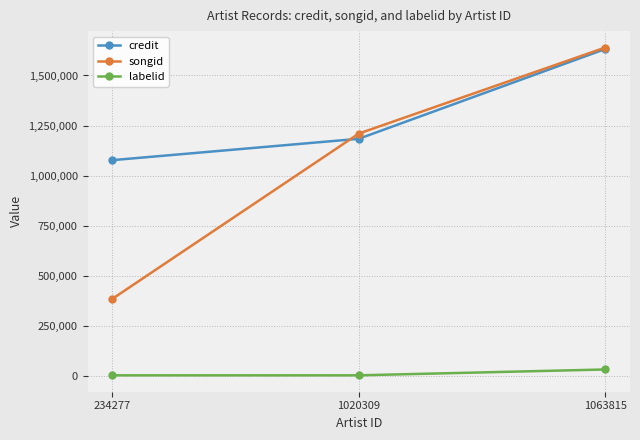

At which label does songid reach its peak?

1063815